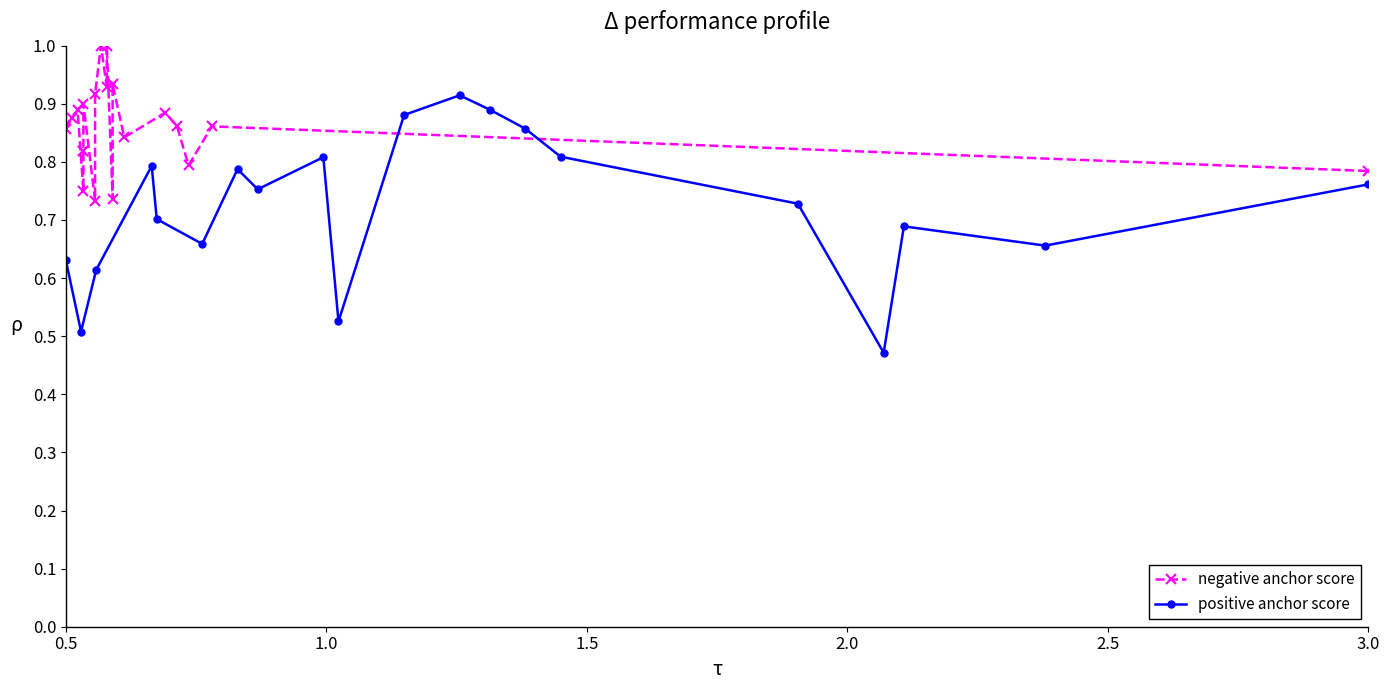

How many interior local peaks does the positive anchor score series have?

5